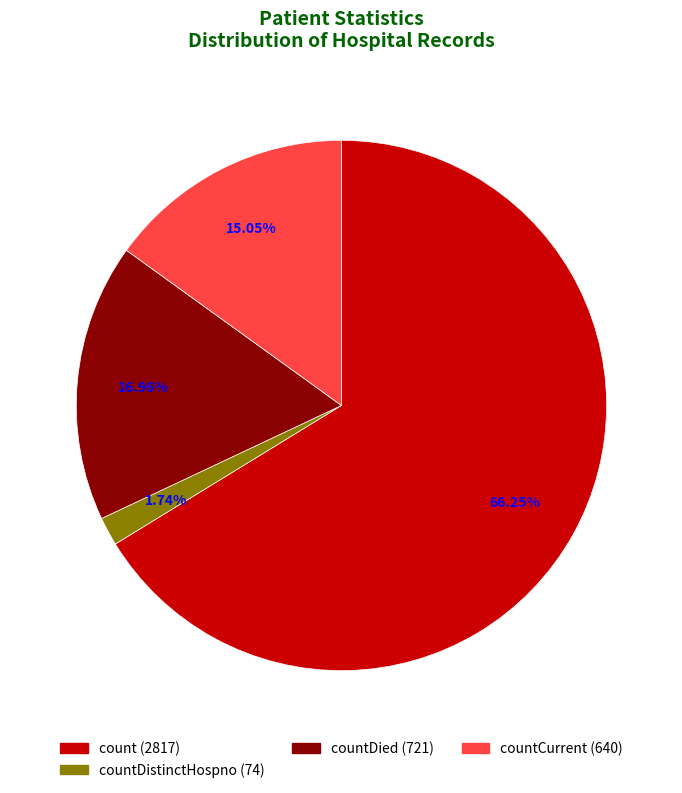

To the nearest percent, what is the difference between the countDied and countDistinctHospno slice percentages?

15%